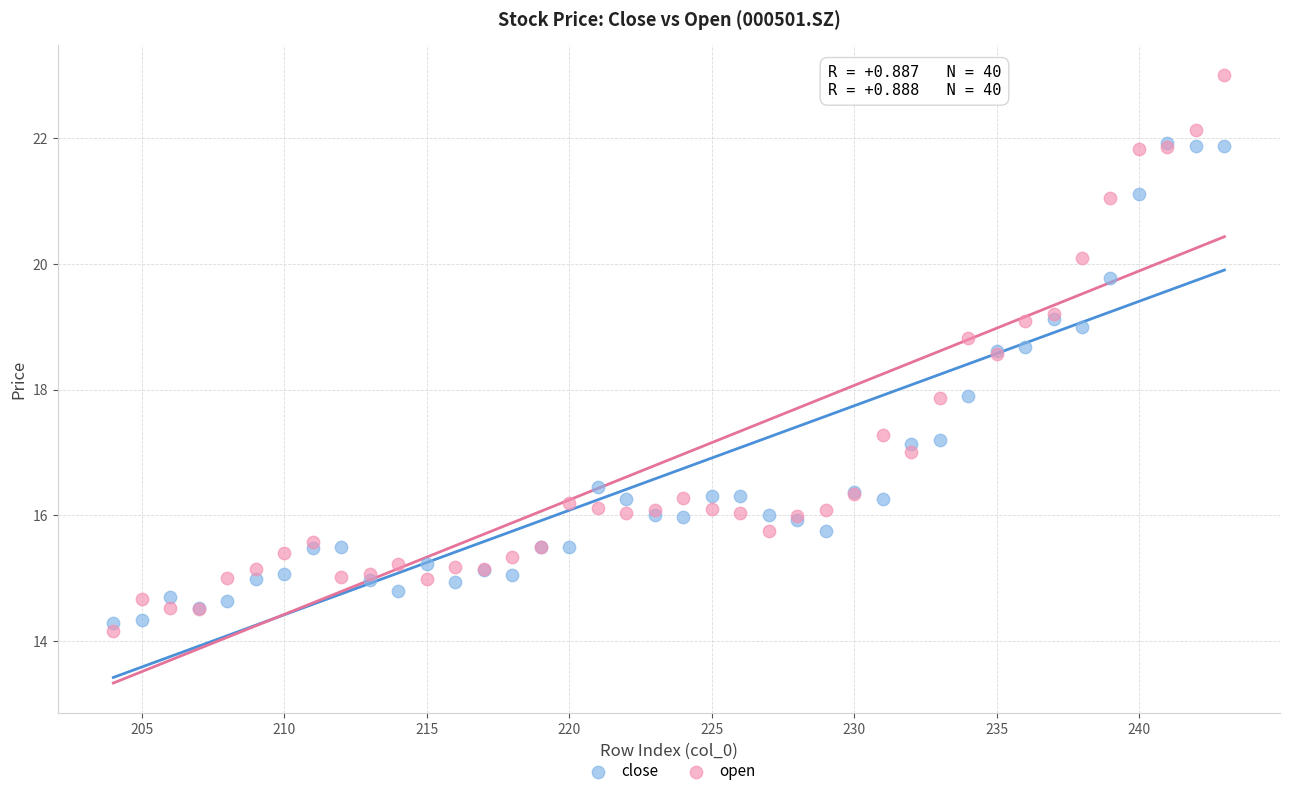

What are all the series names shown in the legend?

close, open